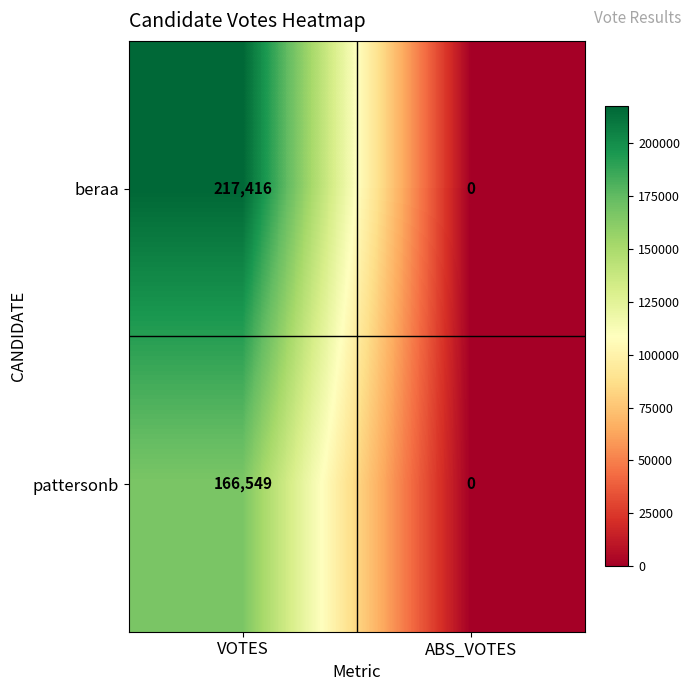

Reading right to left, extract all data points from this chart.

beraa: 0	217416
pattersonb: 0	166549